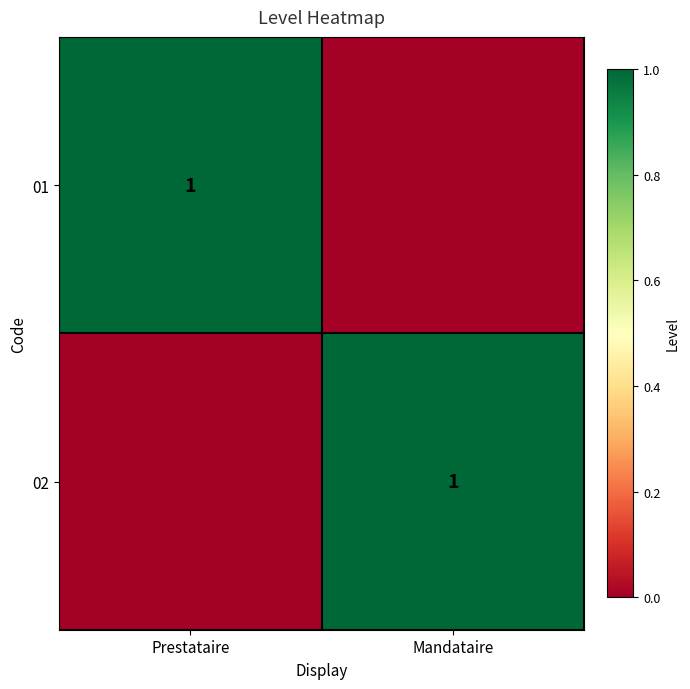

Is it true that 02 equals 1 at Mandataire?

True